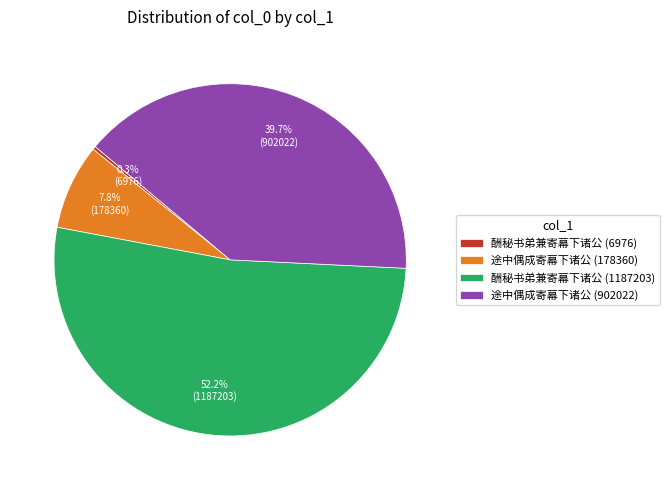

Which slice is the largest?

酬秘书弟兼寄幕下诸公 (1187203)